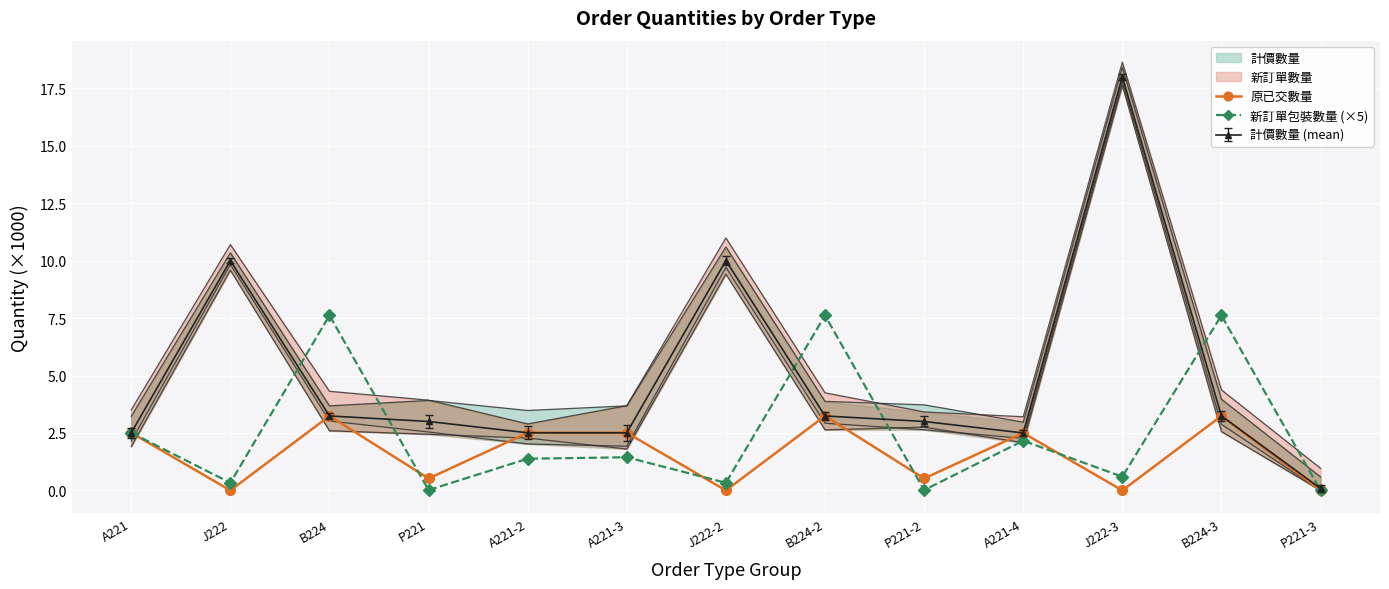

True or false: 新訂單包裝數量 (×5) has a value of 0.3 at J222.

True